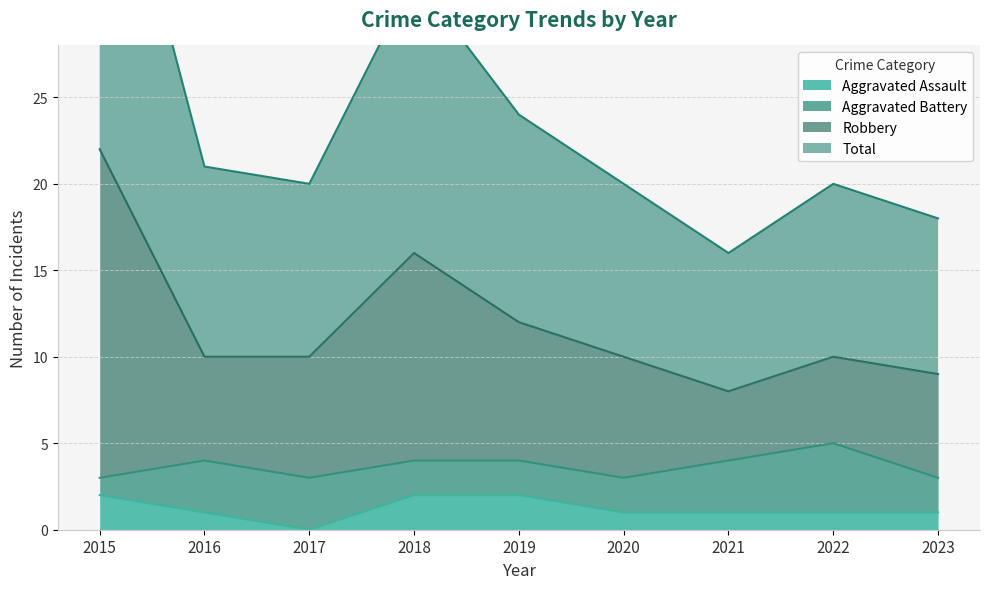

Between 2019 and 2020, which series saw the biggest shift?

Total